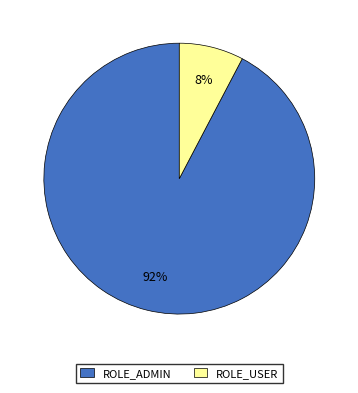

To the nearest percent, what is the average slice percentage?

50%